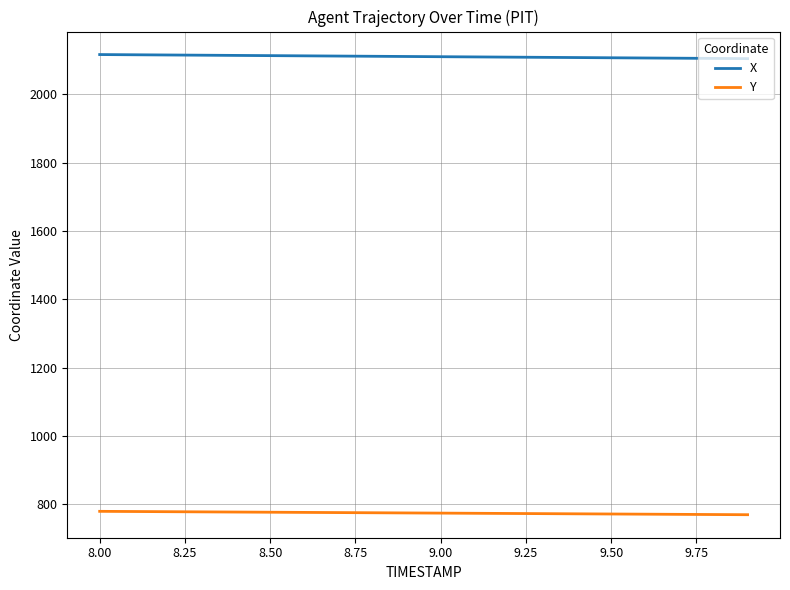

True or false: X and Y cross at least once.

False